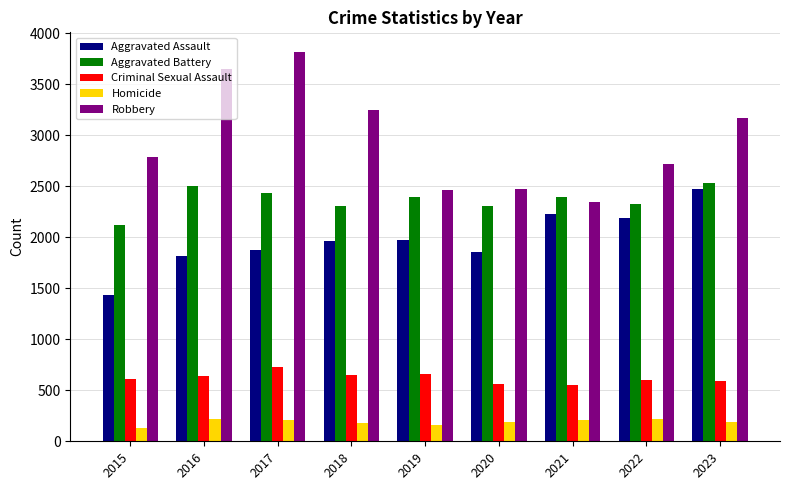

Which series has the largest range (max minus min)?

Robbery